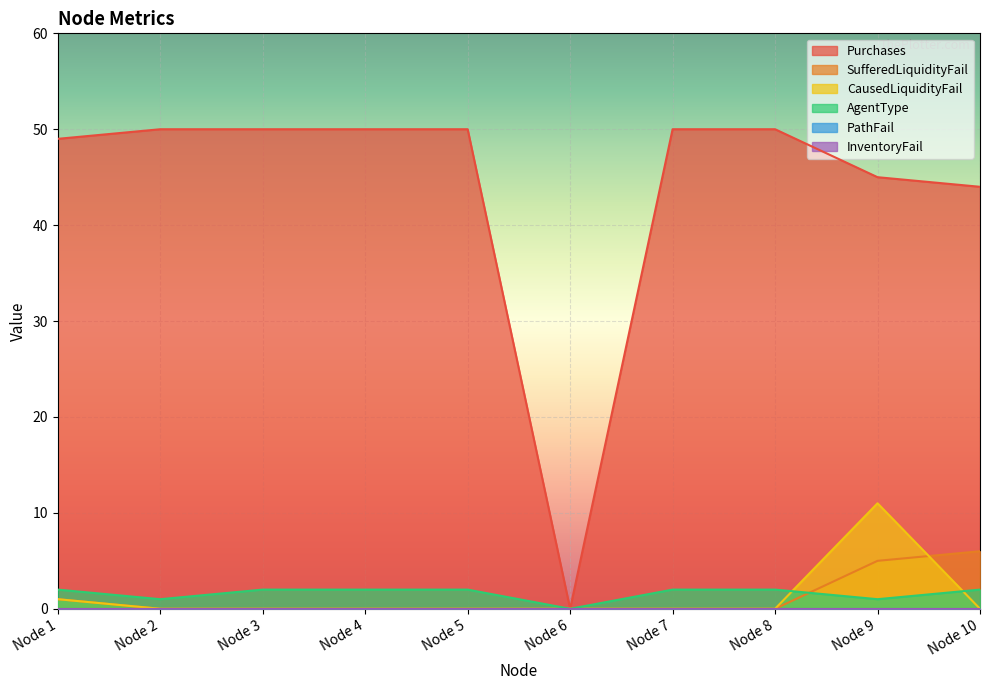

In AgentType, how many points are lower than both neighbors (excluding endpoints)?

3